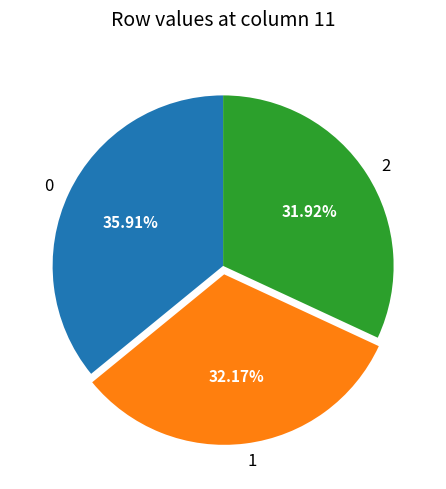

Is it true that 2 is 1% of the pie?

False